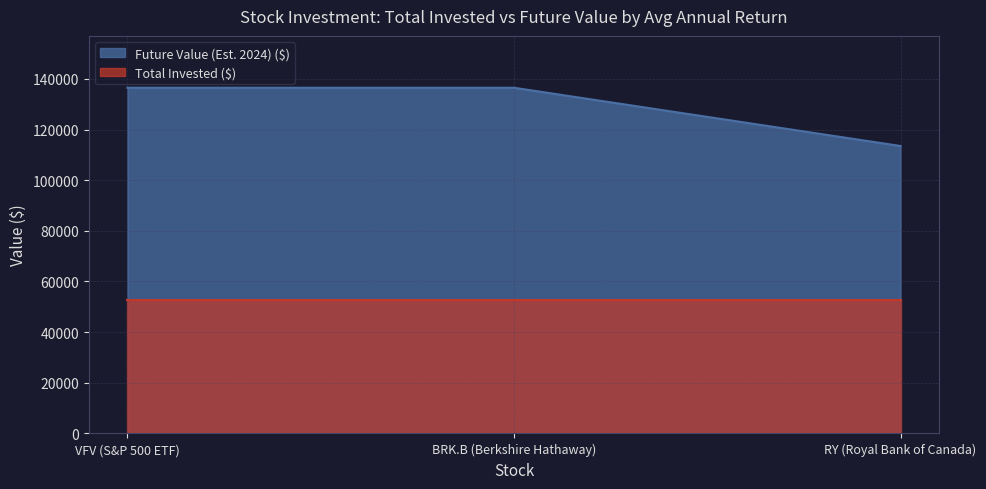

The chart shows a value of 177647 at BRK.B (Berkshire Hathaway). True or false?

False